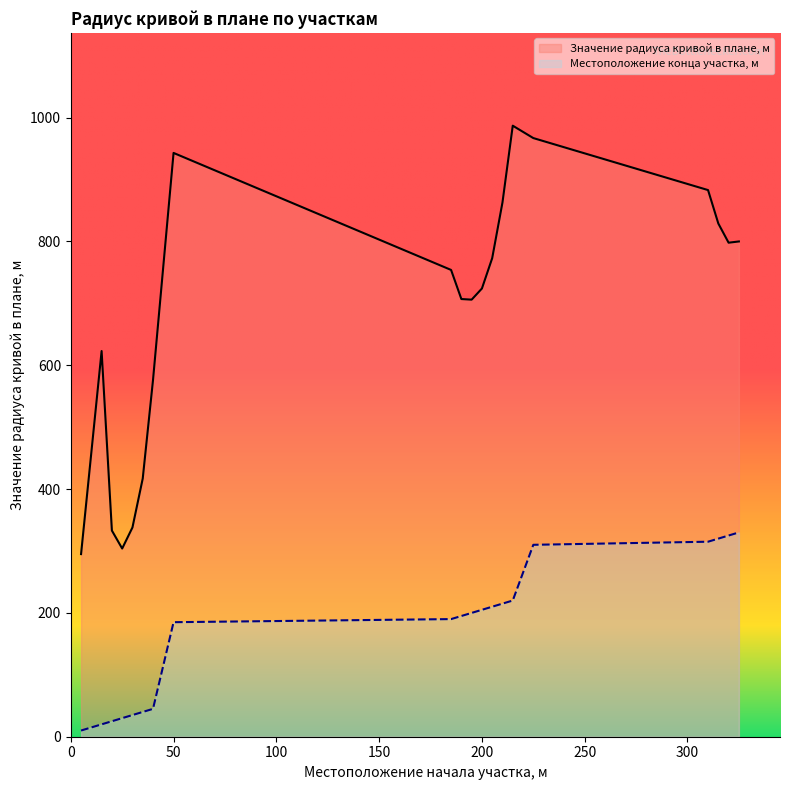

What are all the series names shown in the legend?

Значение радиуса кривой в плане, м, Местоположение конца участка, м